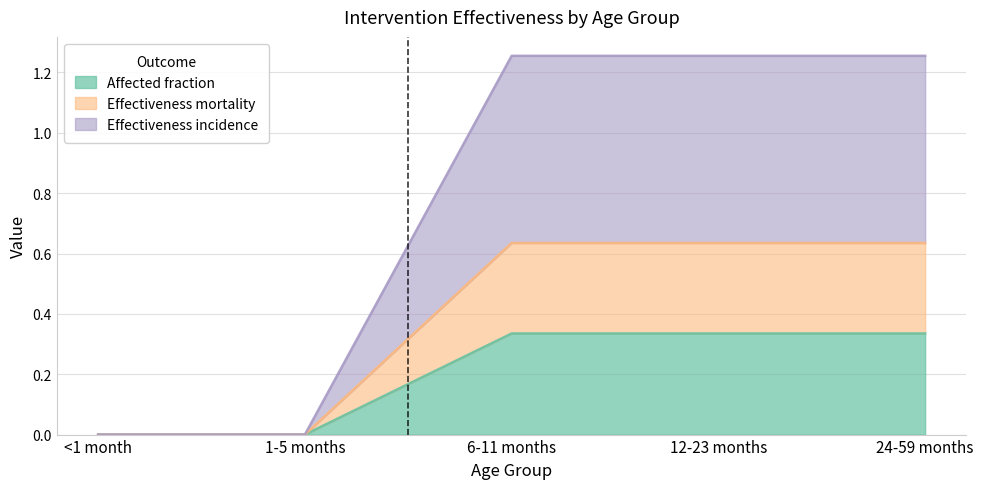

How many values in Affected fraction are above zero?

3